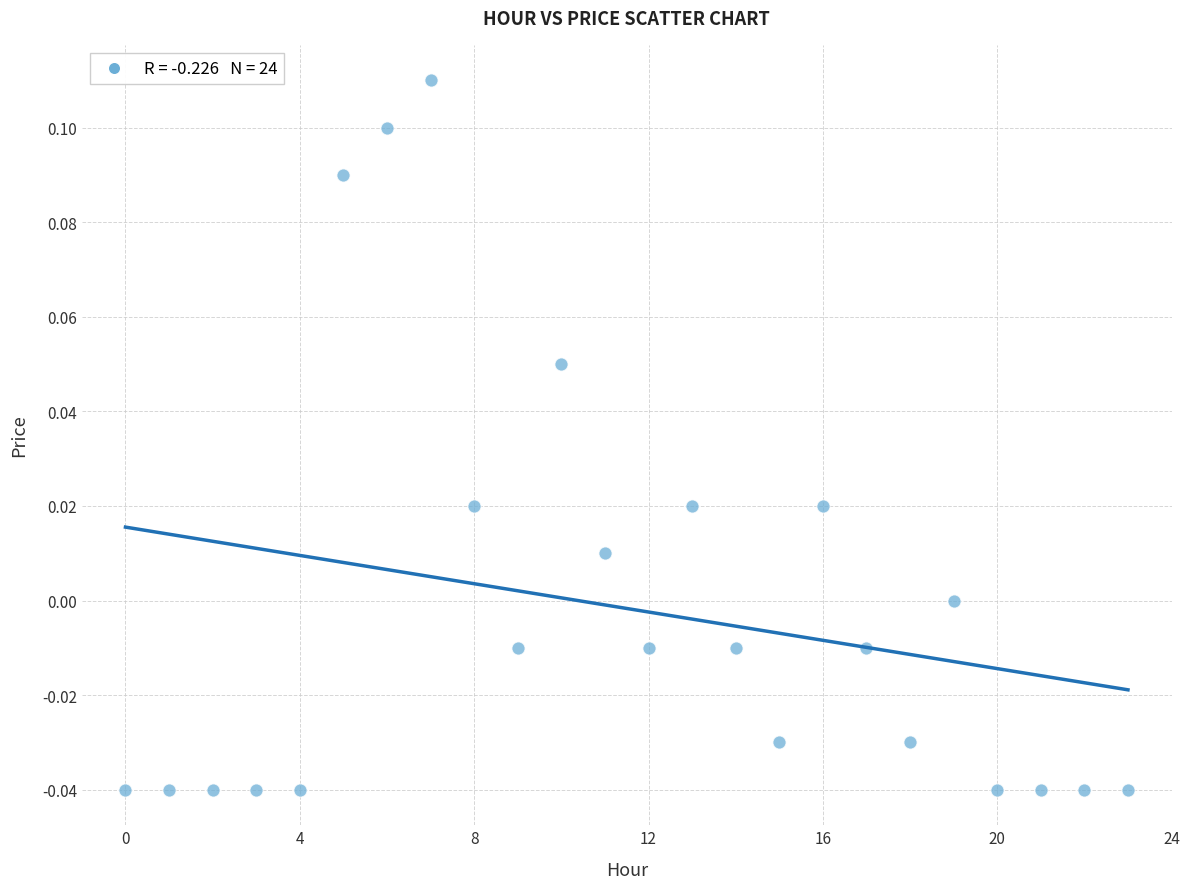

Count the number of points in this scatter plot.

24